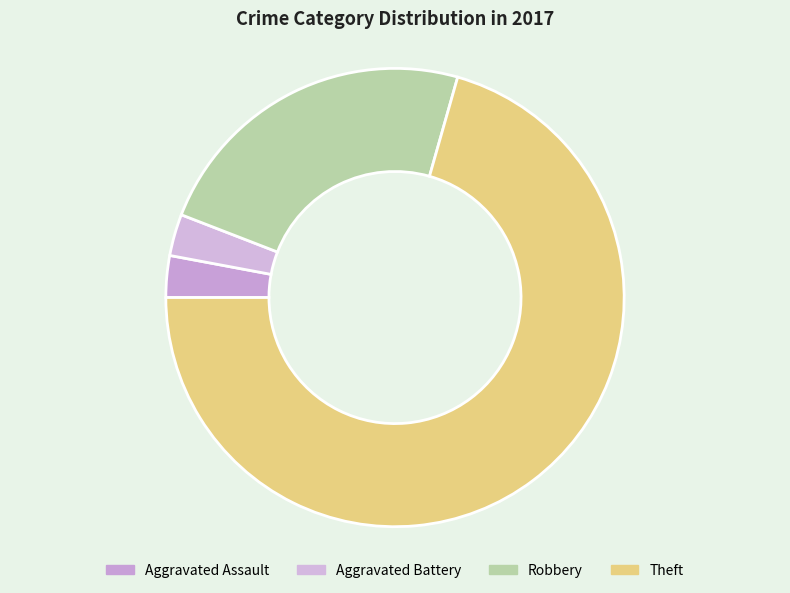

Count the number of slices in the pie.

4